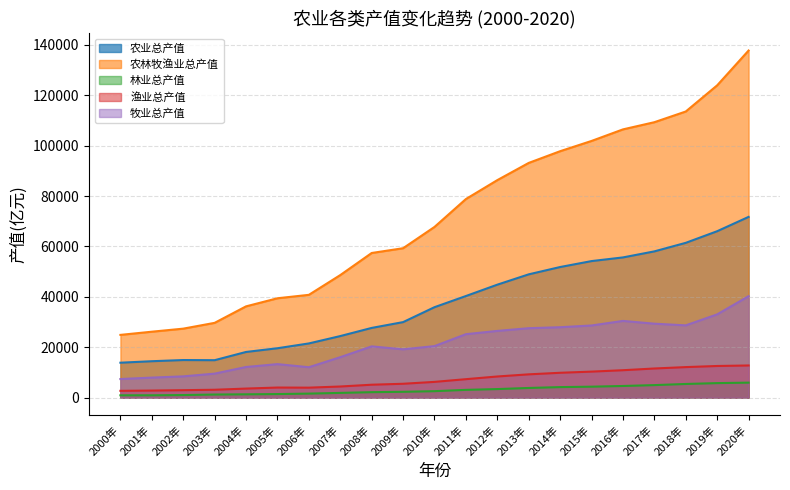

What is the average value of the 牧业总产值 series?

21176.6